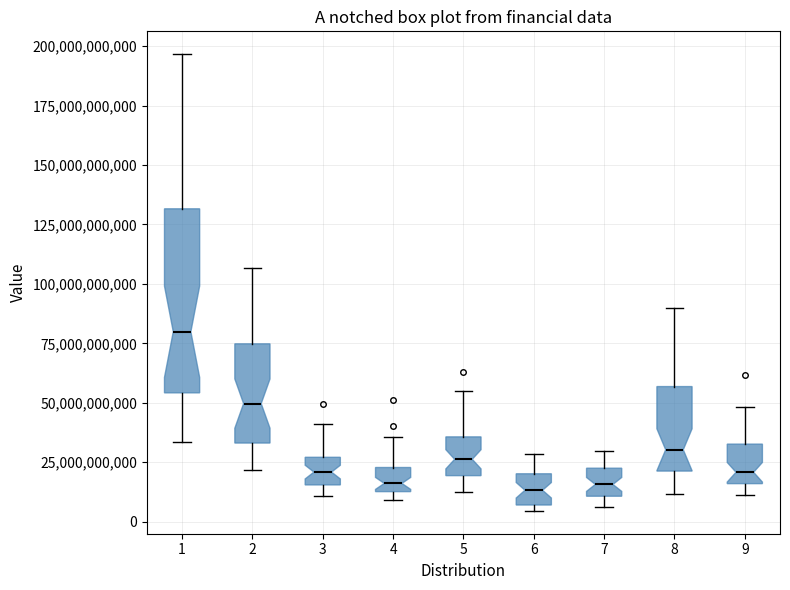

Which box is the tallest, from its lower edge to its upper edge?

1